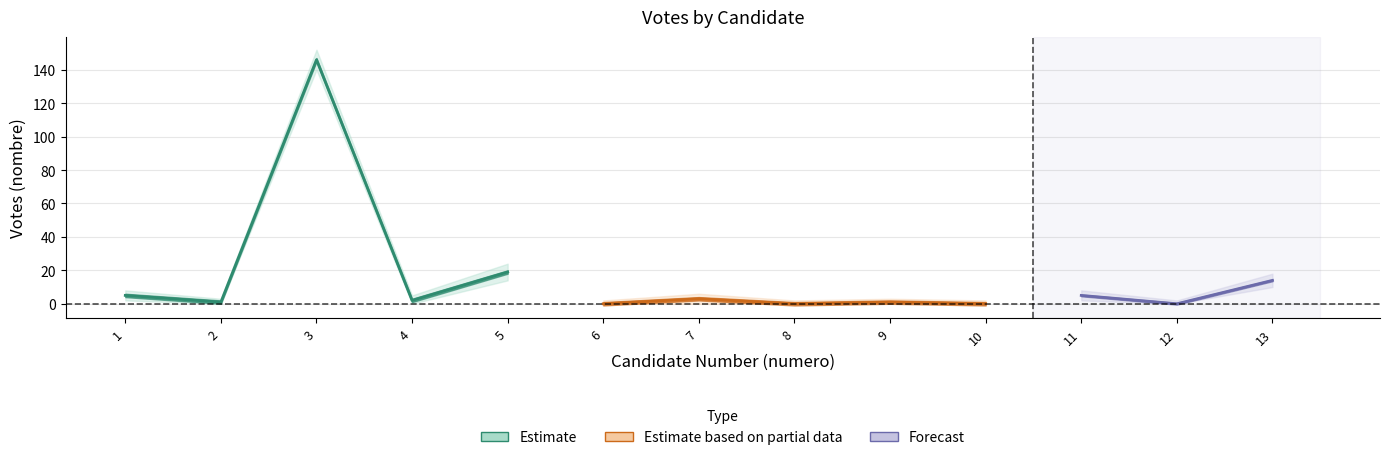

What is the change in value from 4 to 7?

+1